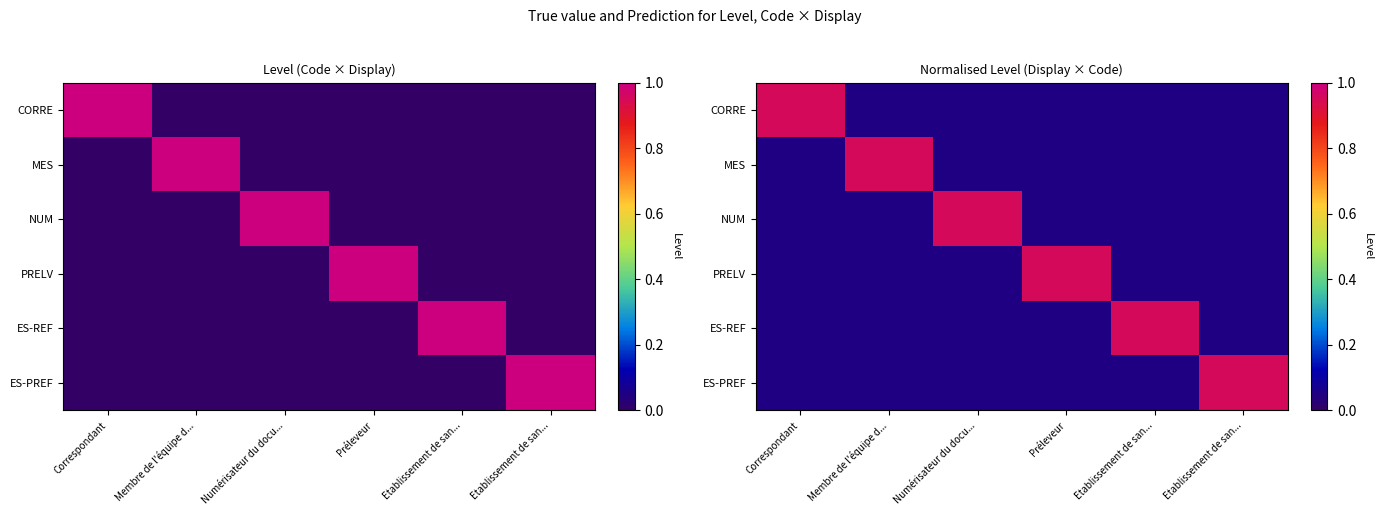

At how many categories does at least one series exceed 0?

6